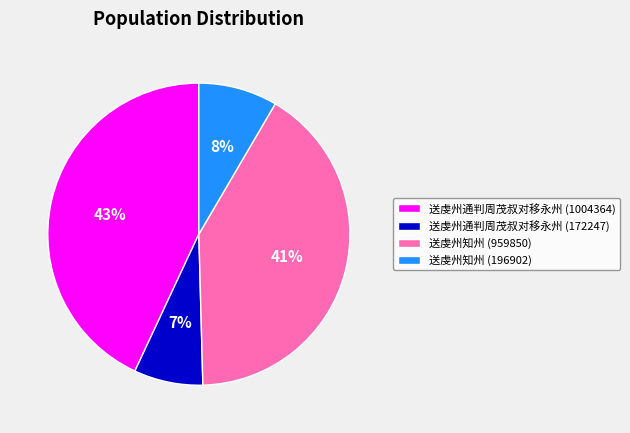

Is the sum of 送虔州知州 (959850) and 送虔州通判周茂叔对移永州 (172247) greater than half?

No